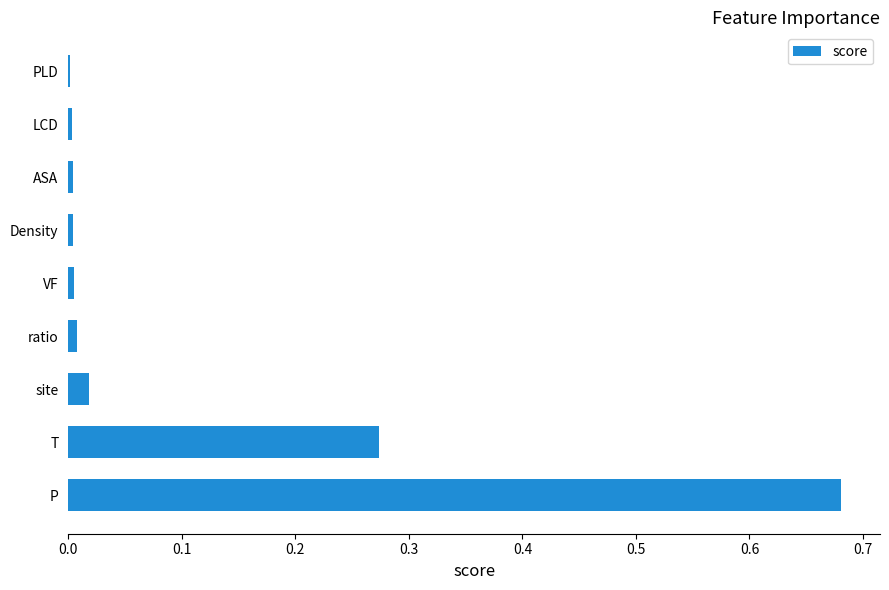

The value at Density is 0.0. True or false?

True